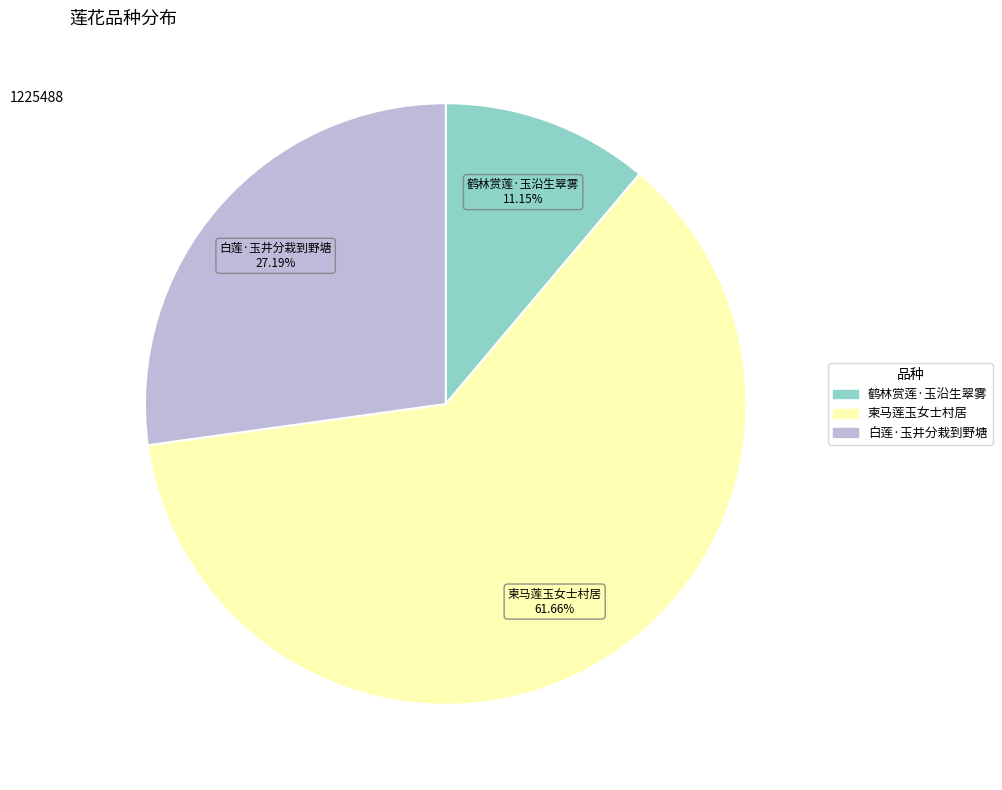

What is the majority slice?

柬马莲玉女士村居